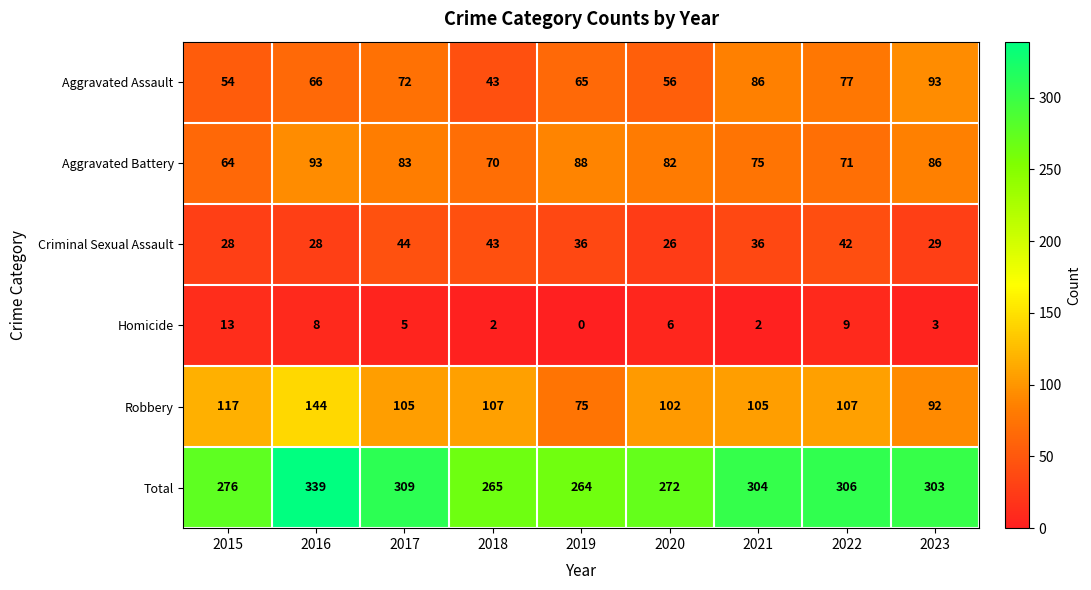

Is it true that Homicide equals 0 at 2018?

False